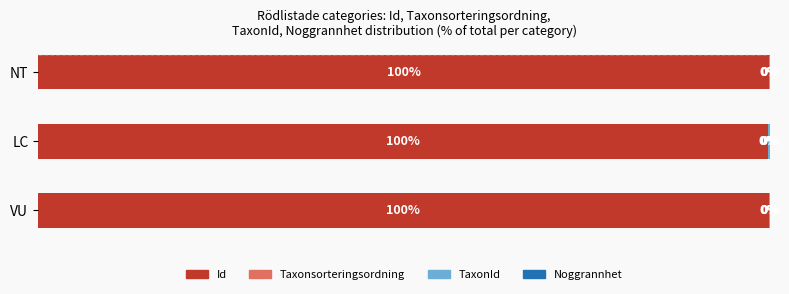

Where is Id nearest to the value 99?

LC